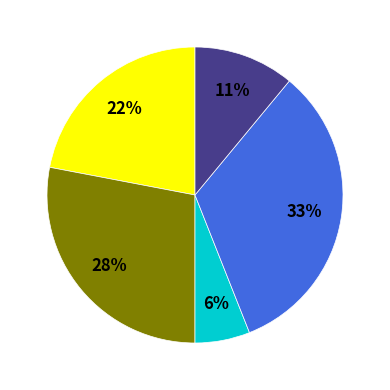

Count the number of slices in the pie.

5